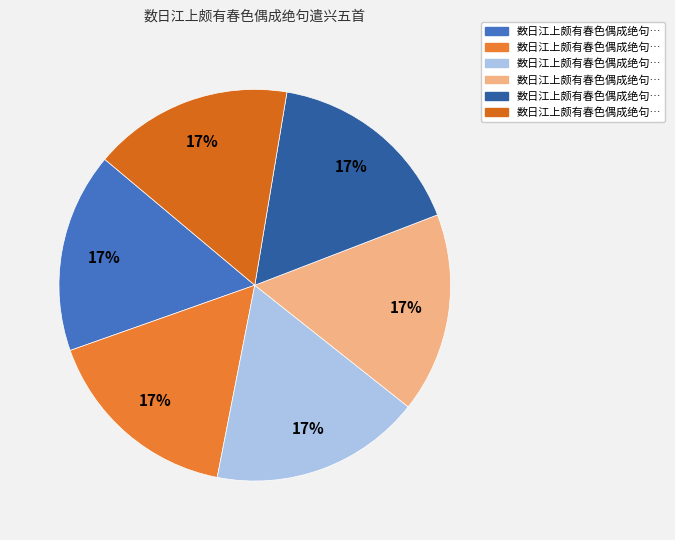

Which slice is the largest?

数日江上颇有春色偶成绝句遣兴五首